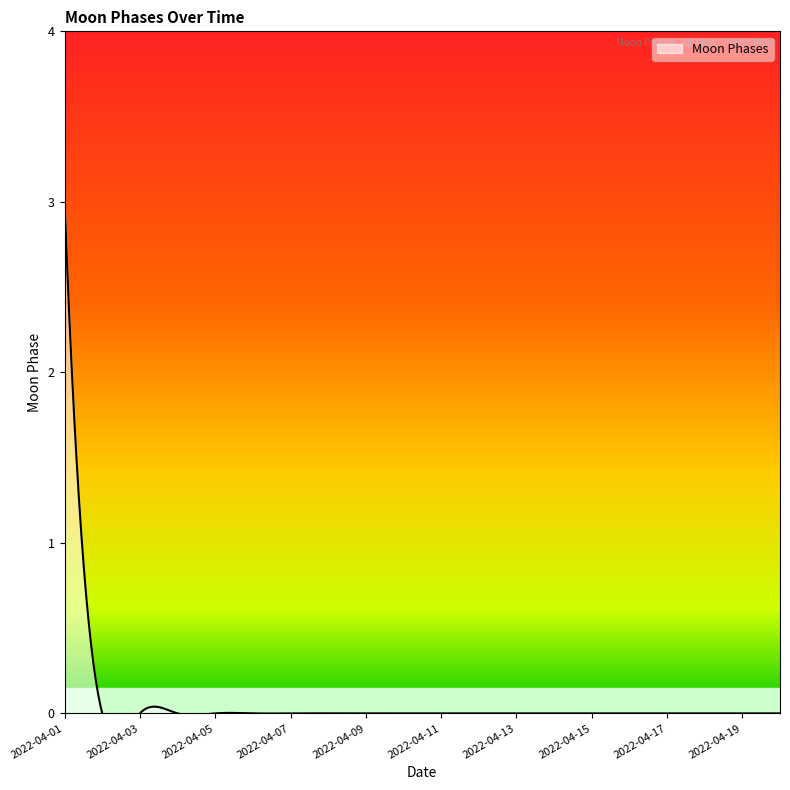

At which category does the chart reach its minimum across all series?

2022-04-02